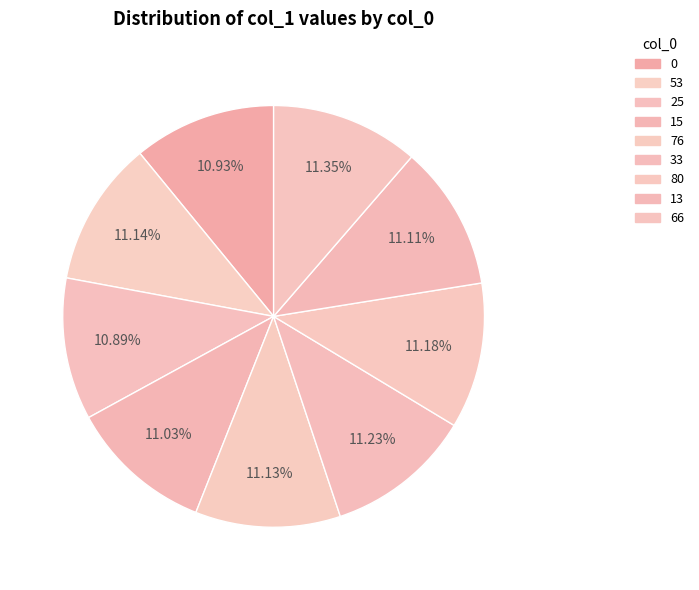

Count the number of slices in the pie.

9